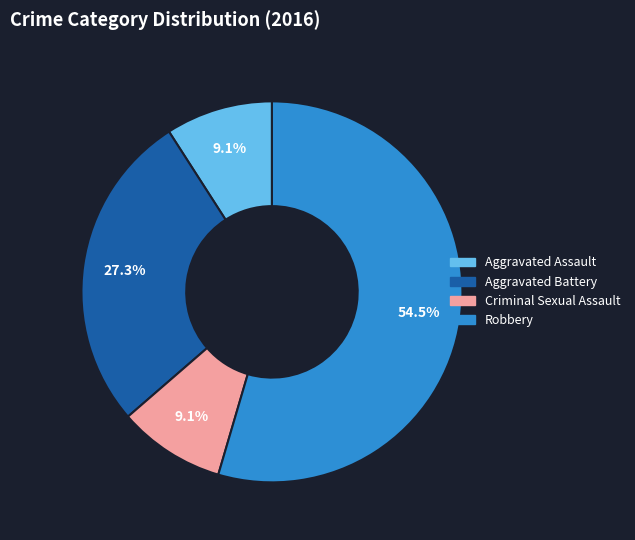

How many segments does this pie chart have?

4